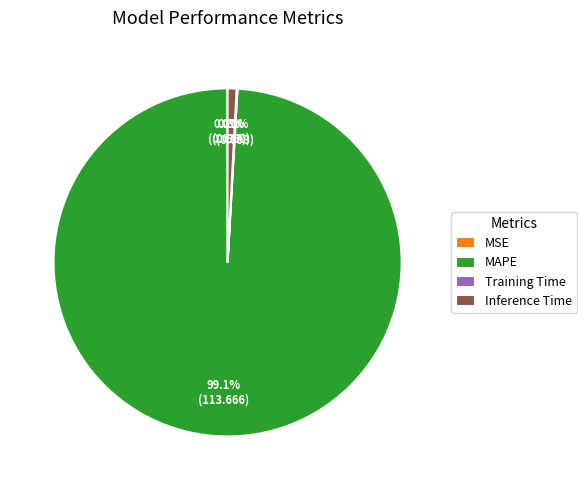

Which category has the biggest portion of the pie?

MAPE